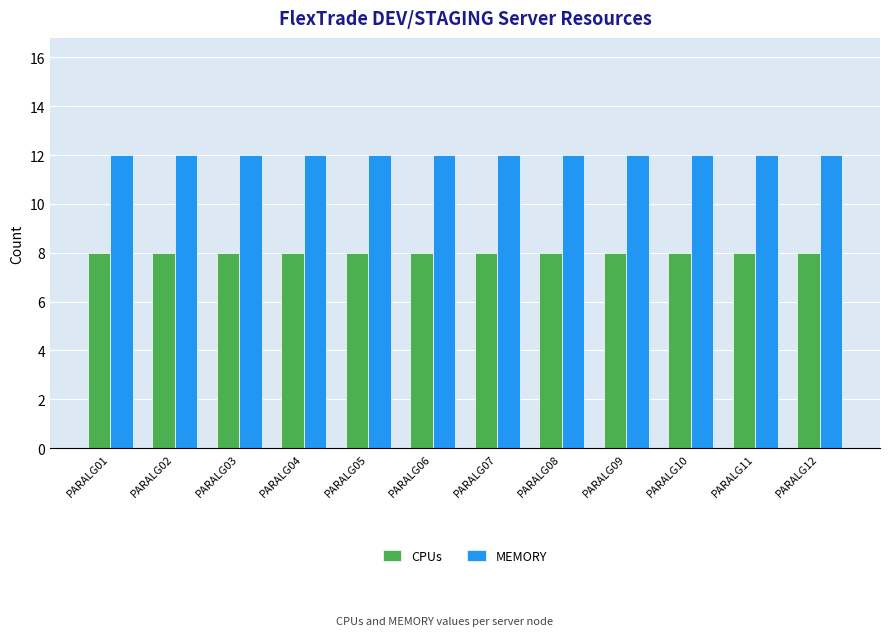

How many bars are there in total?

24